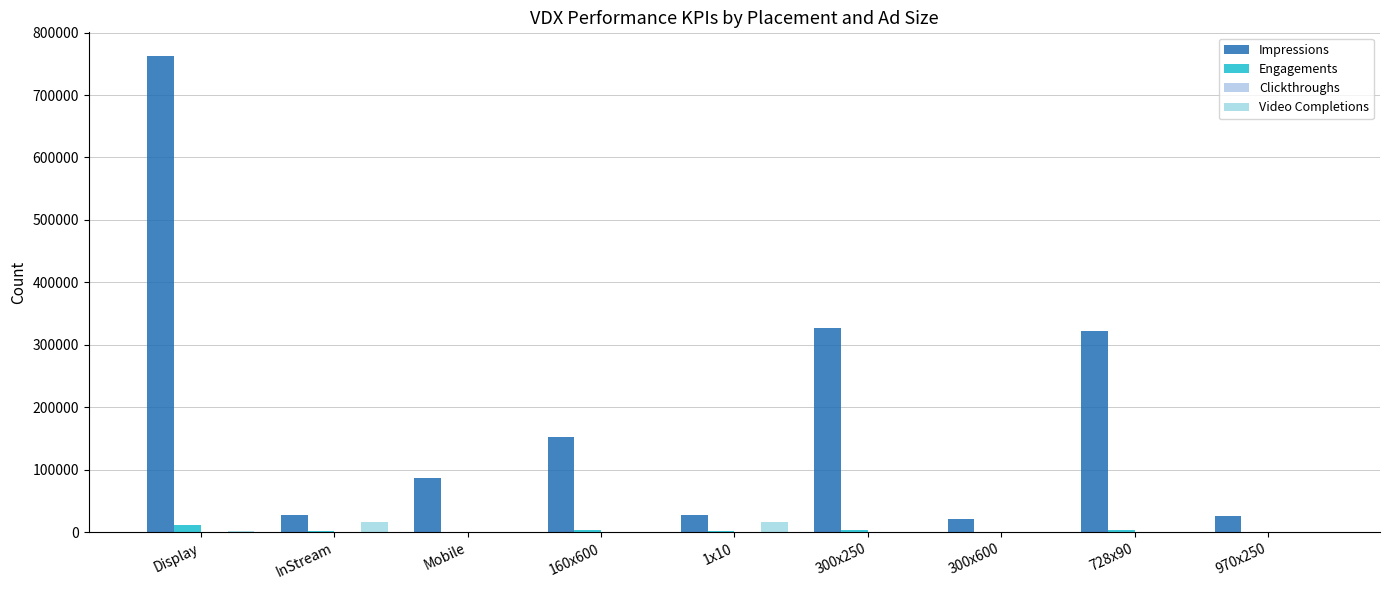

What is the highest value of the Clickthroughs series?

228